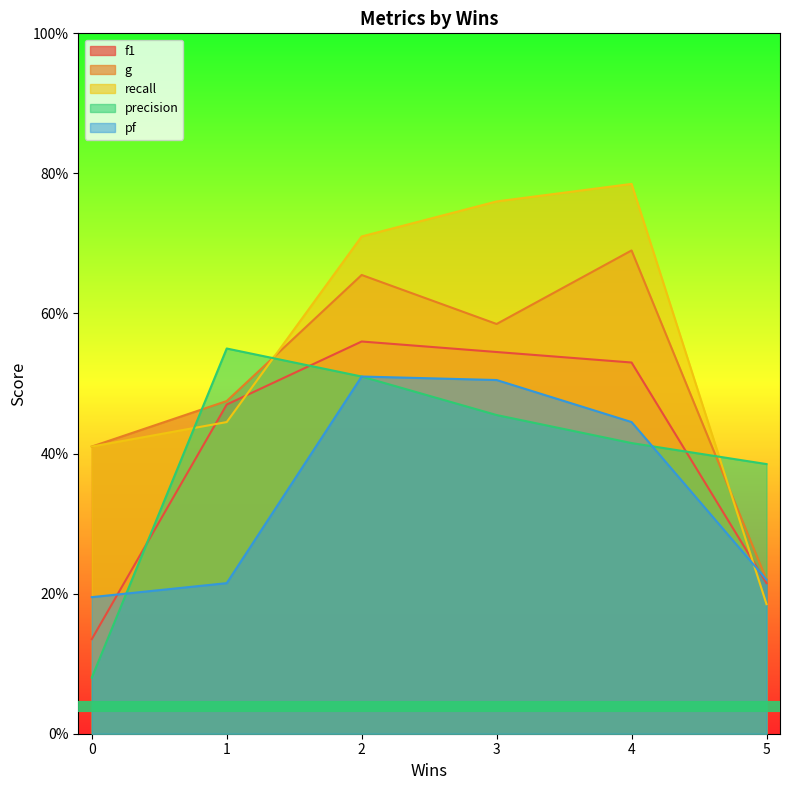

Which series has the largest total across all categories?

recall